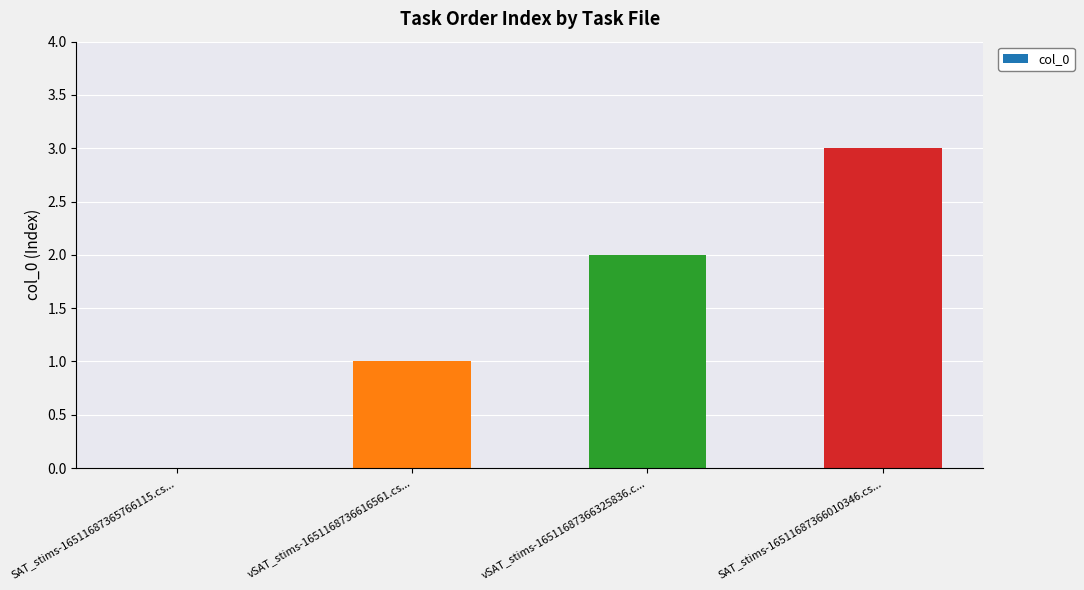

What is the greatest value displayed?

3